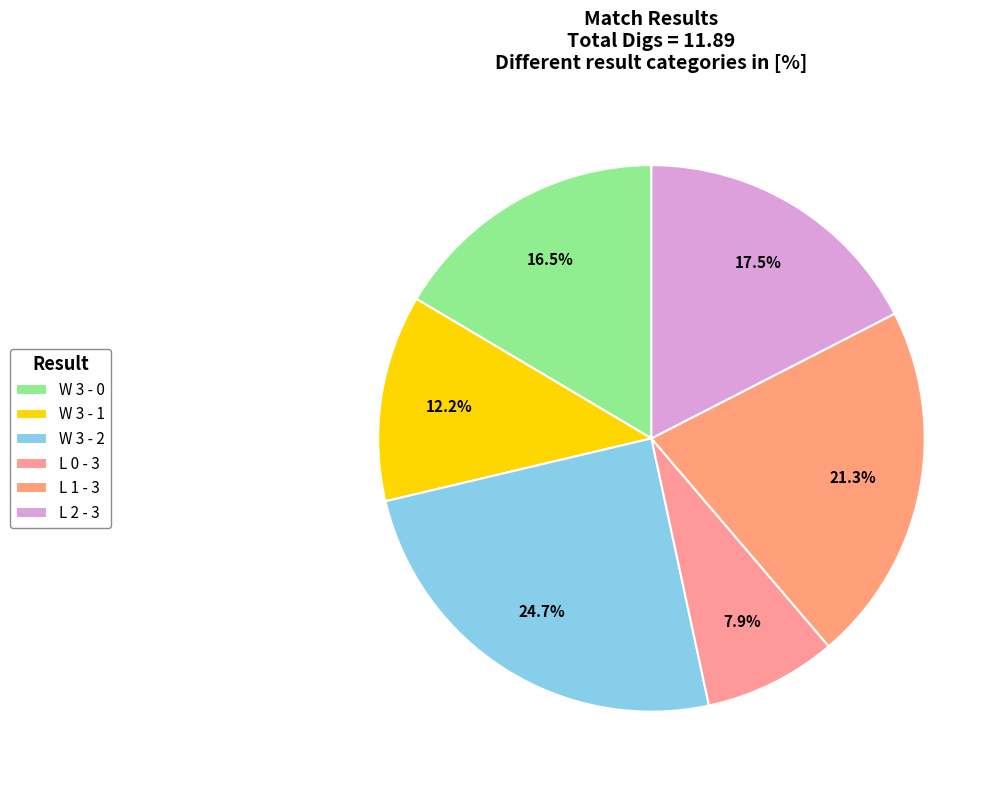

Is the sum of W 3 - 1 and W 3 - 0 greater than half?

No